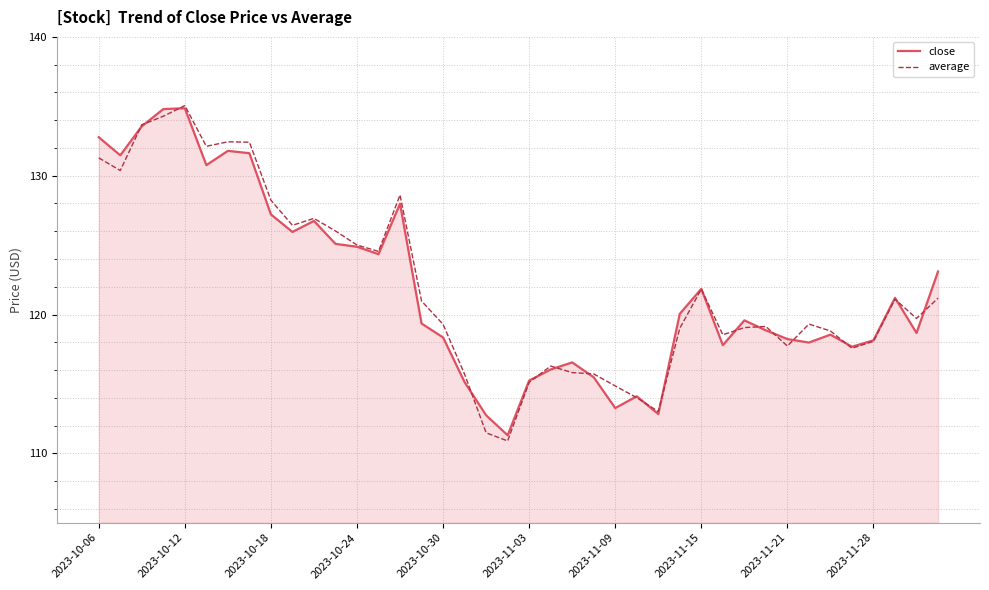

What is the lowest value of the average series?

110.9